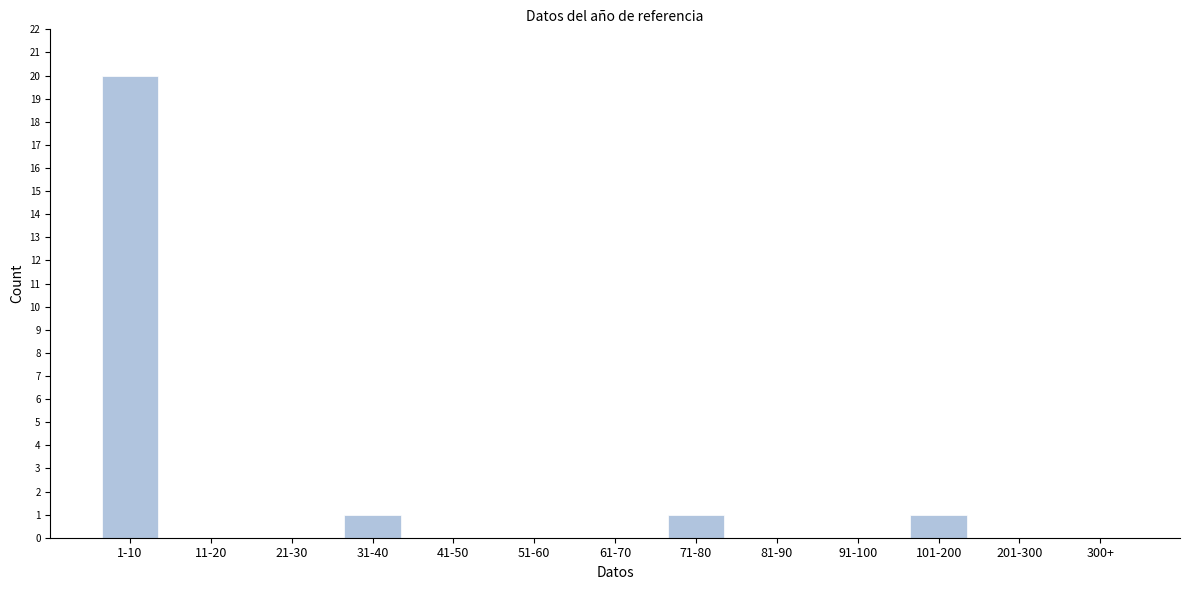

Reading left to right, transcribe all the data shown in this chart.

1-10=20	11-20=0	21-30=0	31-40=1	41-50=0	51-60=0	61-70=0	71-80=1	81-90=0	91-100=0	101-200=1	201-300=0	300+=0